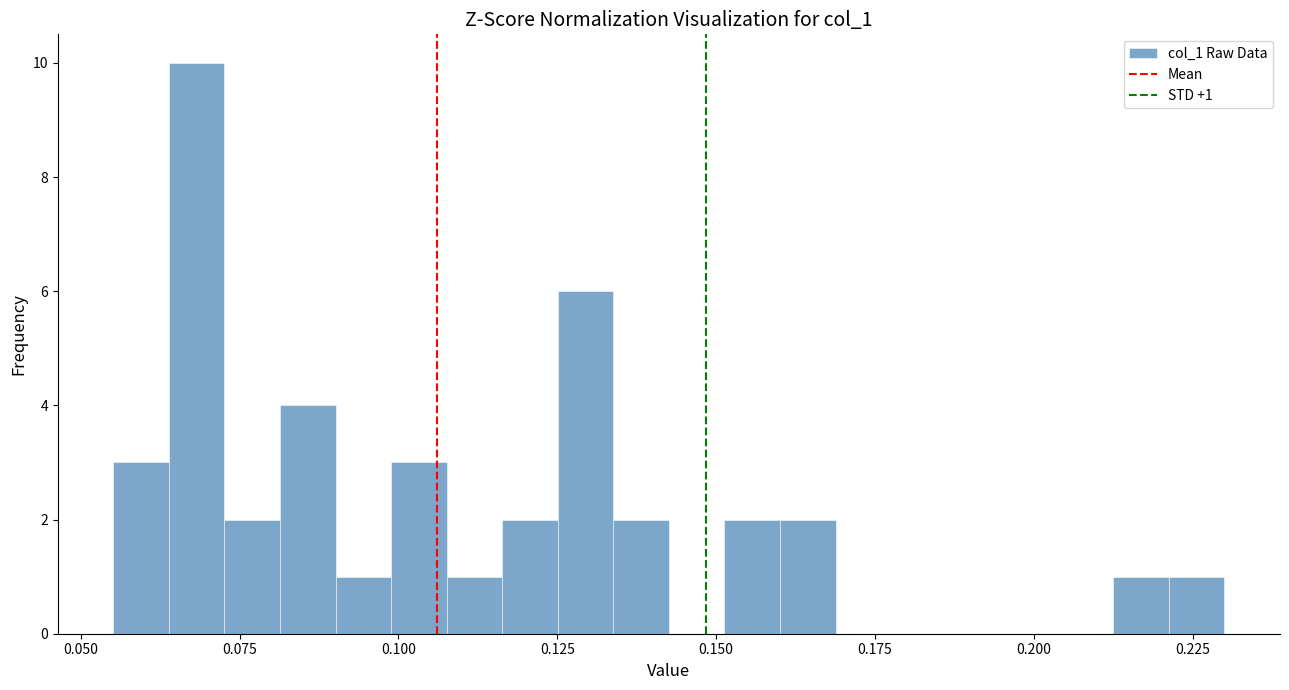

Read against the x-axis, roughly where is the centre of the tallest bar?

0.070